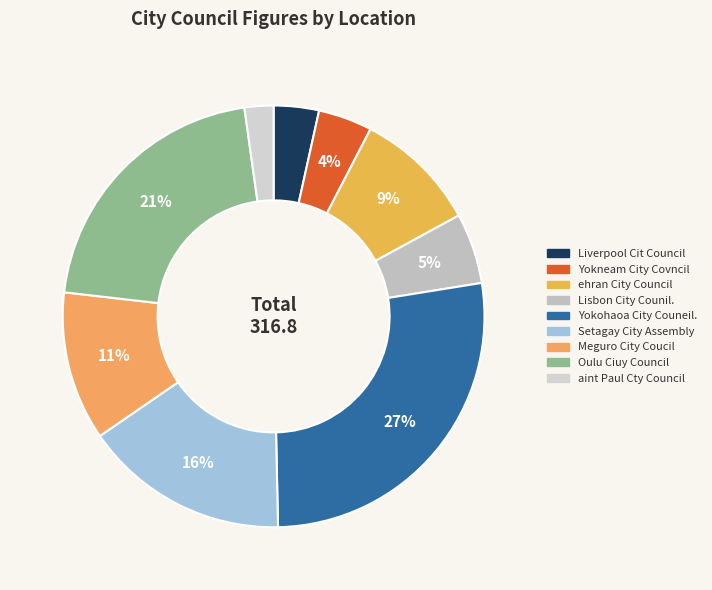

The Yokohaoa City Couneil. slice represents 34% of the pie. True or false?

False